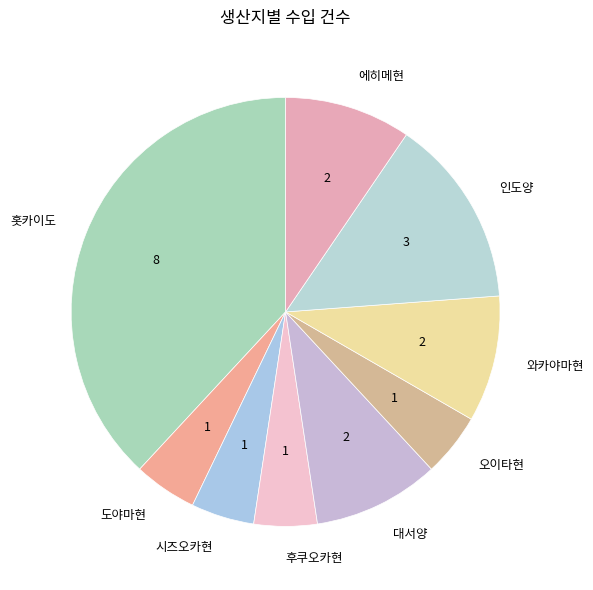

How many segments does this pie chart have?

9